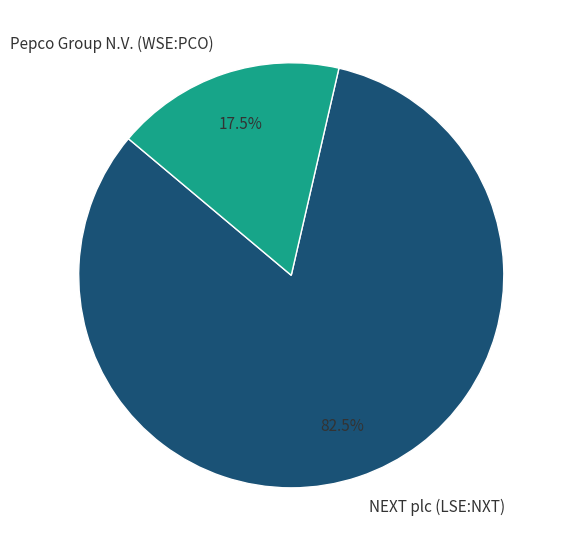

Is it true that Pepco Group N.V. (WSE:PCO) is 4% of the pie?

False